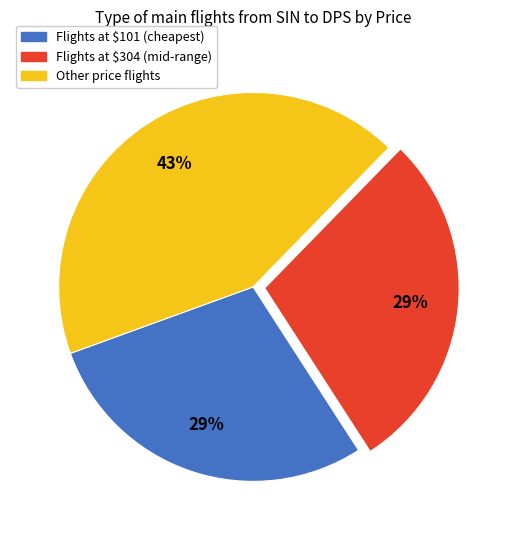

To the nearest percent, what is the average slice percentage?

33%